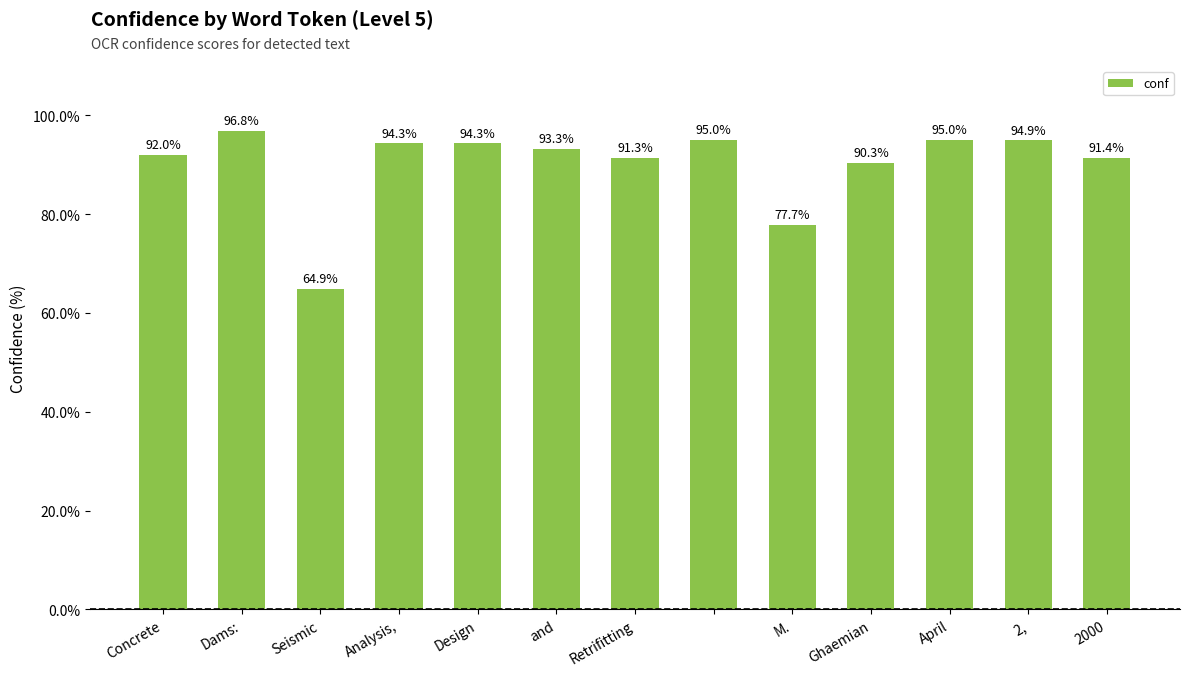

What is the difference between the maximum and second lowest values?

19.1